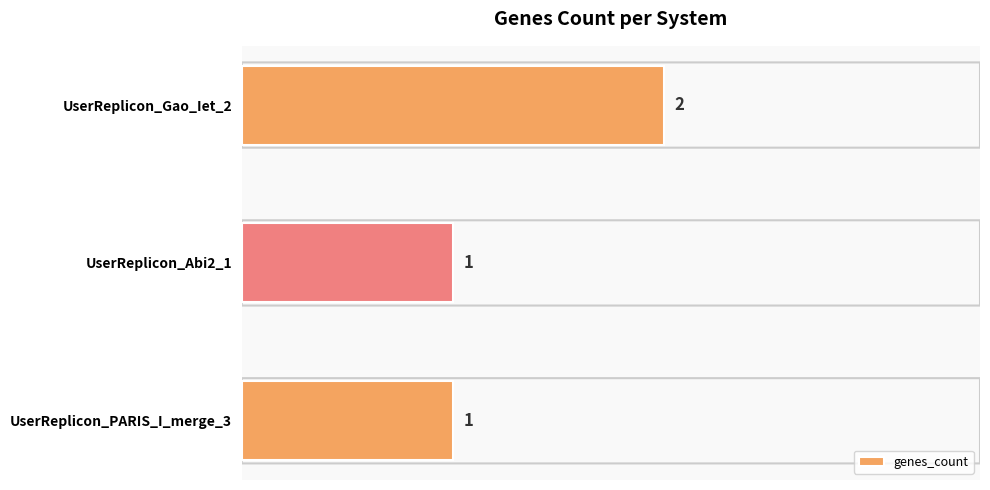

What is the change in value from UserReplicon_Abi2_1 to UserReplicon_Gao_Iet_2?

+1